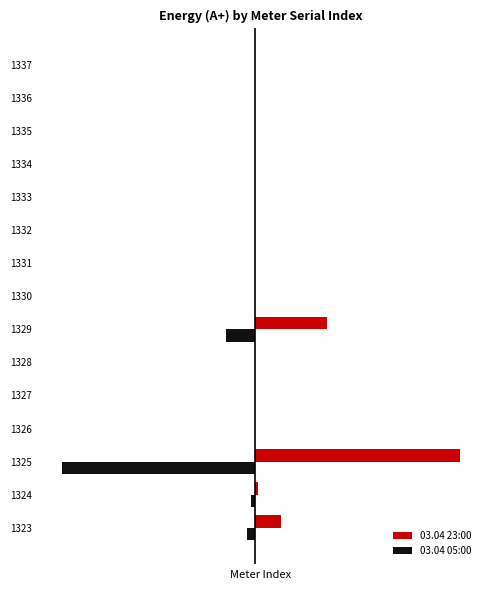

What is the minimum value for 03.04 05:00?

-3.7